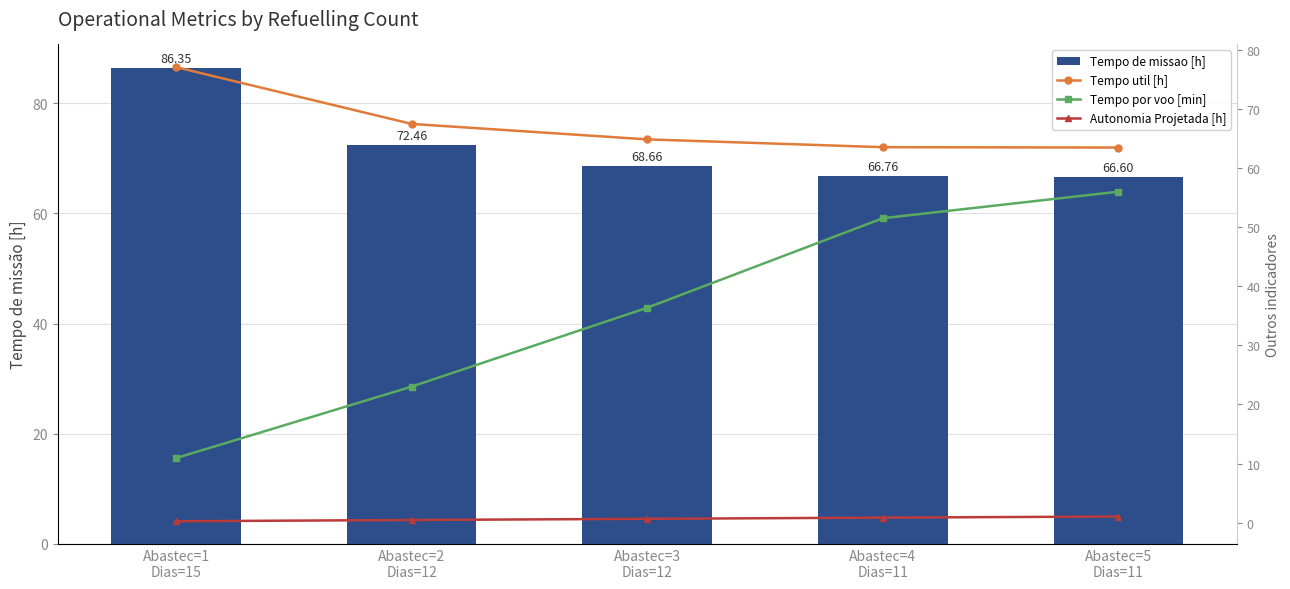

True or false: Tempo util [h] has a value of 102.0 at Abastec=1
Dias=15.

False